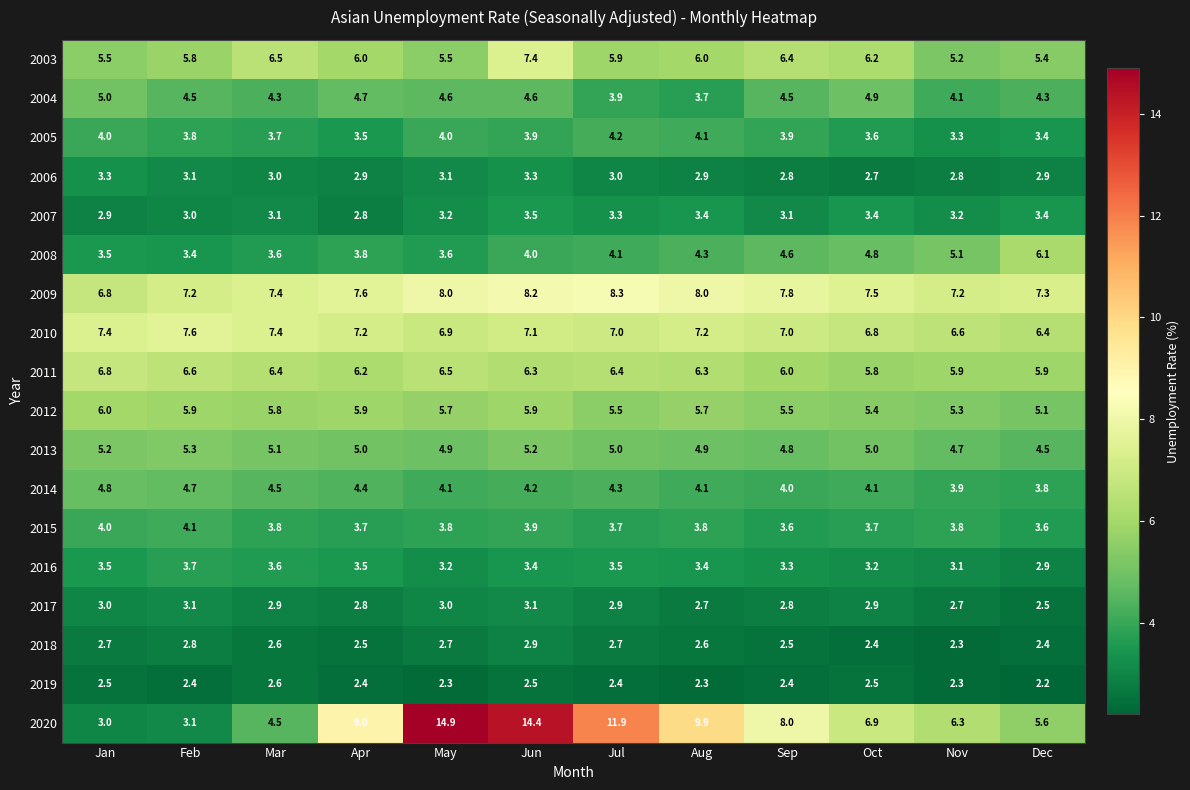

What is the average value of the 2012 series?

5.6